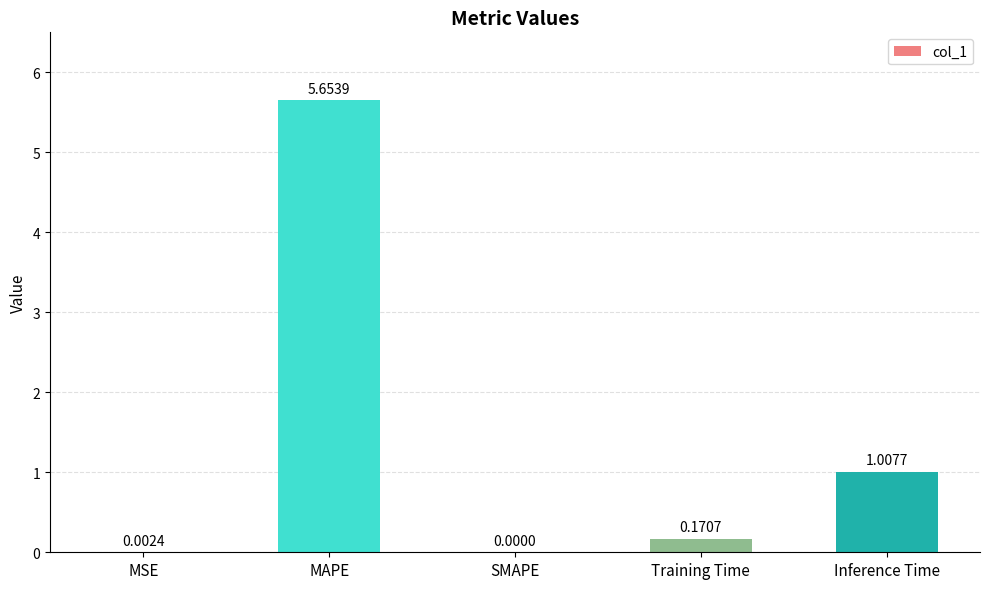

At which category does the chart reach its peak across all series?

MAPE